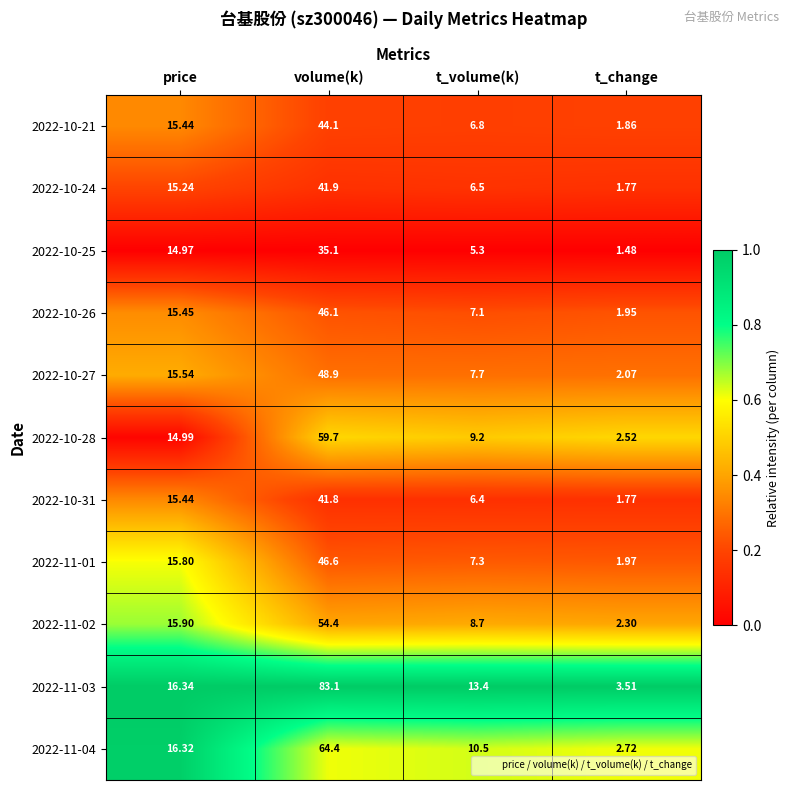

At which category is the sum across all series the highest?

volume(k)